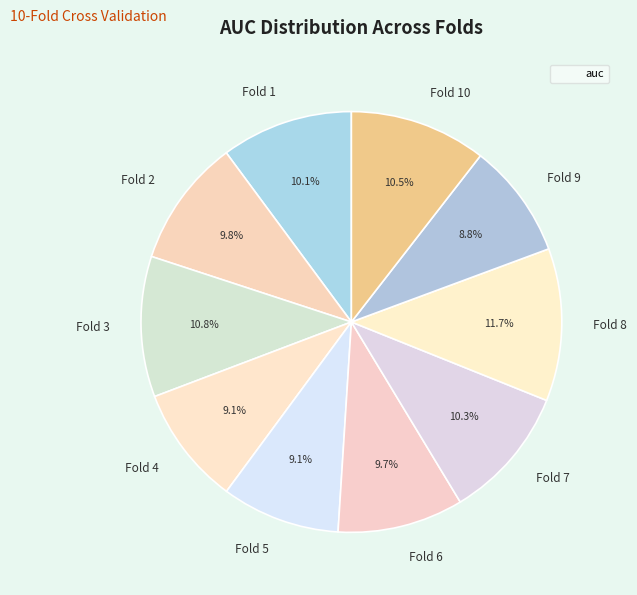

Does Fold 9 represent more than half of the total?

No